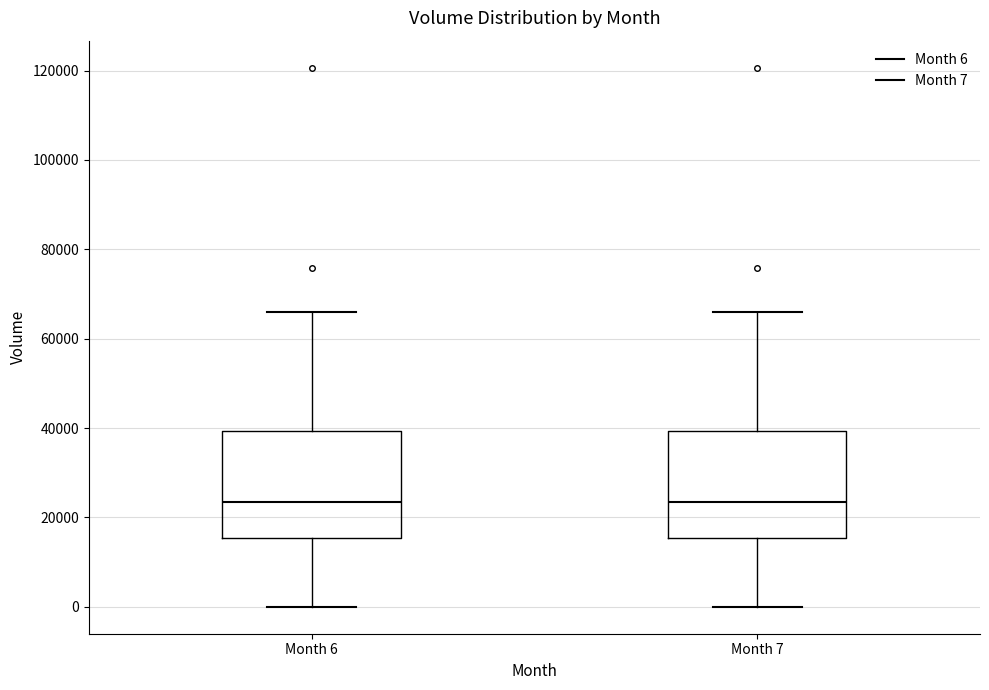

Reading left to right, read every box against the y-axis: the position of its median line, the range the box covers, and the ends of its whiskers. The values are not printed on the chart, so give them approximately, as read against the axis.

Month 6: median 24000, box 16000 to 40000, whiskers 0 to 66000
Month 7: median 24000, box 16000 to 40000, whiskers 0 to 66000